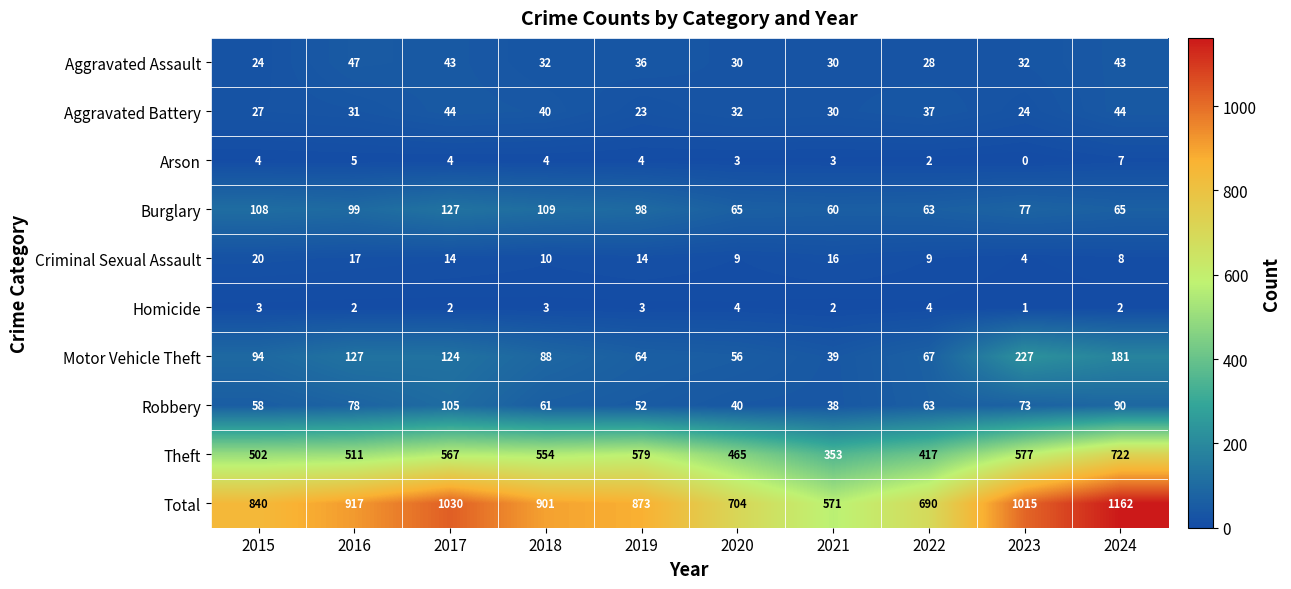

Read the Aggravated Battery value at 2020.

32